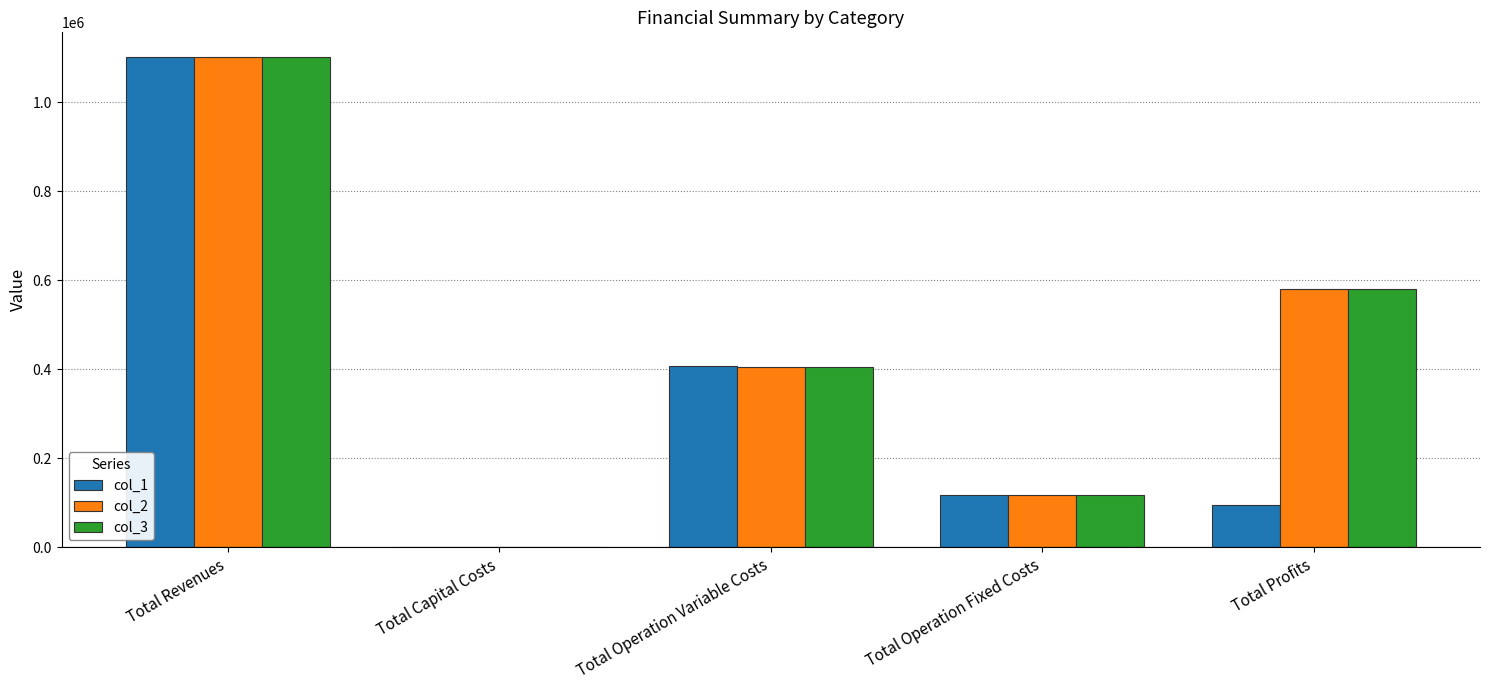

The col_3 series shows 558929.0 at Total Operation Variable Costs. True or false?

False